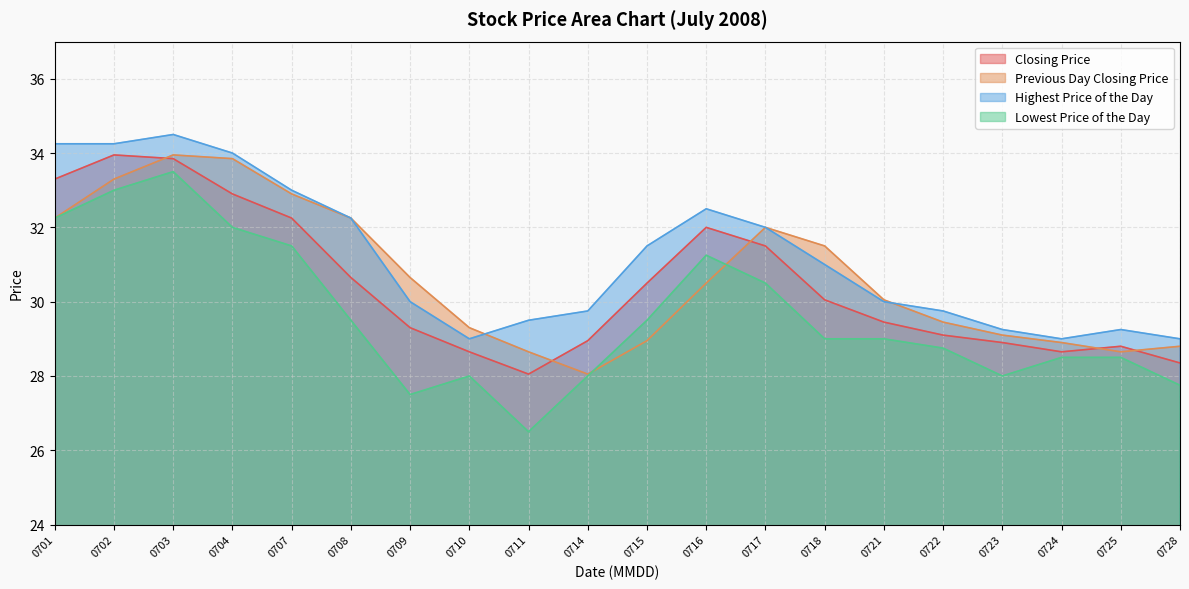

Reading right to left, transcribe all the data shown in this chart.

Closing Price: 28.4	28.8	28.6	28.9	29.1	29.4	30.1	31.5	32.0	30.5	28.9	28.1	28.6	29.3	30.6	32.2	32.9	33.9	34.0	33.3
Previous Day Closing Price: 28.8	28.6	28.9	29.1	29.4	30.1	31.5	32.0	30.5	28.9	28.1	28.6	29.3	30.6	32.2	32.9	33.9	34.0	33.3	32.2
Highest Price of the Day: 29.0	29.2	29.0	29.2	29.8	30.0	31.0	32.0	32.5	31.5	29.8	29.5	29.0	30.0	32.2	33.0	34.0	34.5	34.2	34.2
Lowest Price of the Day: 27.8	28.5	28.5	28.0	28.8	29.0	29.0	30.5	31.2	29.5	28.0	26.5	28.0	27.5	29.5	31.5	32.0	33.5	33.0	32.2